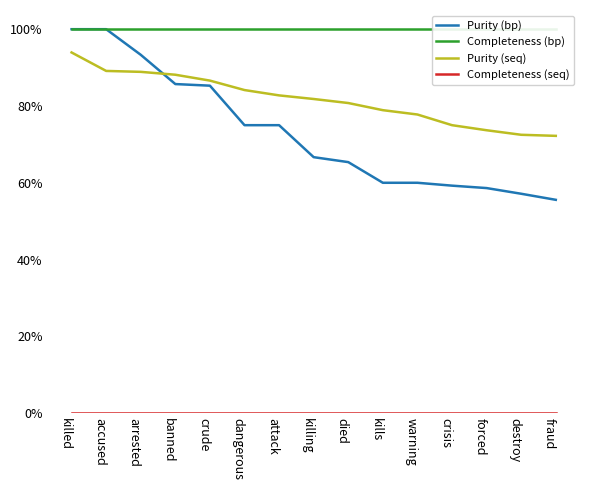

Reading left to right, what are all the values shown in this chart?

Purity (bp): killed=100.0	accused=100.0	arrested=93.3	banned=85.7	crude=85.3	dangerous=75.0	attack=75.0	killing=66.7	died=65.4	kills=60.0	warning=60.0	crisis=59.2	forced=58.6	destroy=57.1	fraud=55.6
Completeness (bp): killed=100.0	accused=100.0	arrested=100.0	banned=100.0	crude=100.0	dangerous=100.0	attack=100.0	killing=100.0	died=100.0	kills=100.0	warning=100.0	crisis=100.0	forced=100.0	destroy=100.0	fraud=100.0
Purity (seq): killed=93.9	accused=89.1	arrested=88.9	banned=88.1	crude=86.6	dangerous=84.2	attack=82.8	killing=81.8	died=80.8	kills=78.9	warning=77.8	crisis=75.0	forced=73.7	destroy=72.5	fraud=72.2
Completeness (seq): killed=0.0	accused=0.0	arrested=0.0	banned=0.0	crude=0.0	dangerous=0.0	attack=0.0	killing=0.0	died=0.0	kills=0.0	warning=0.0	crisis=0.0	forced=0.0	destroy=0.0	fraud=0.0